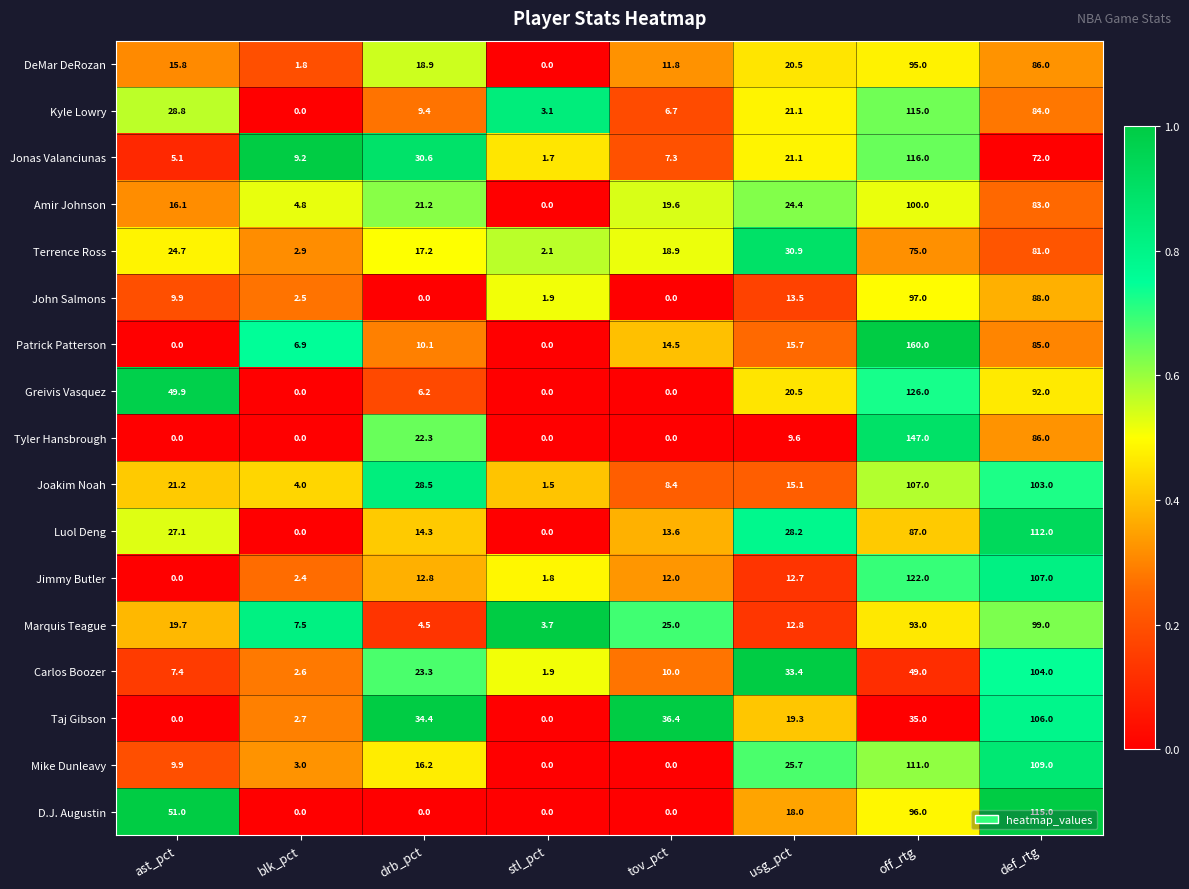

Where does the Luol Deng series first go above 27?

ast_pct